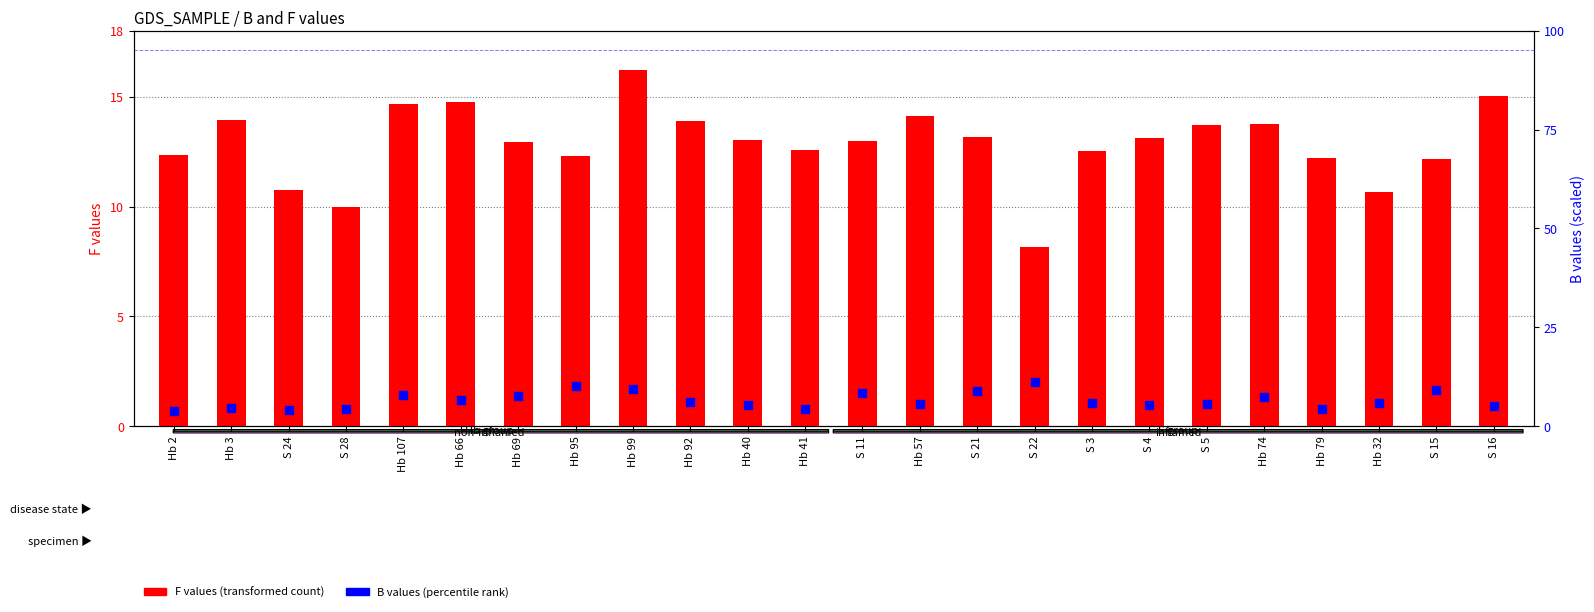

At which category is the sum across all series the highest?

Hb 99